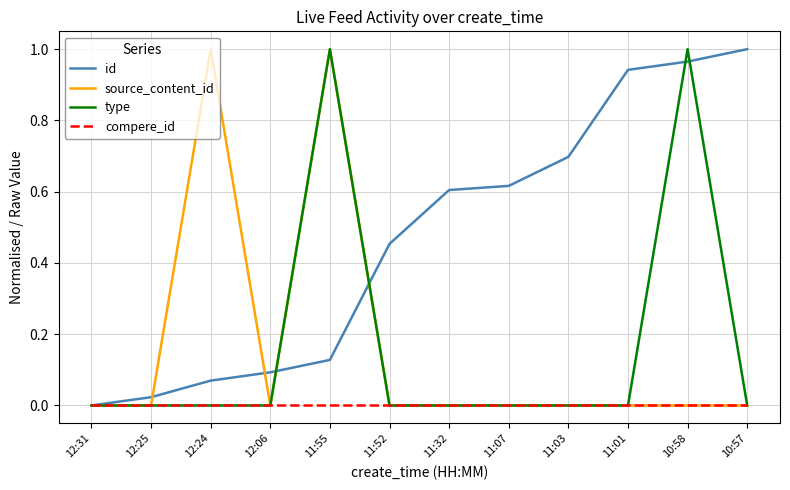

Which series has the largest total across all categories?

id